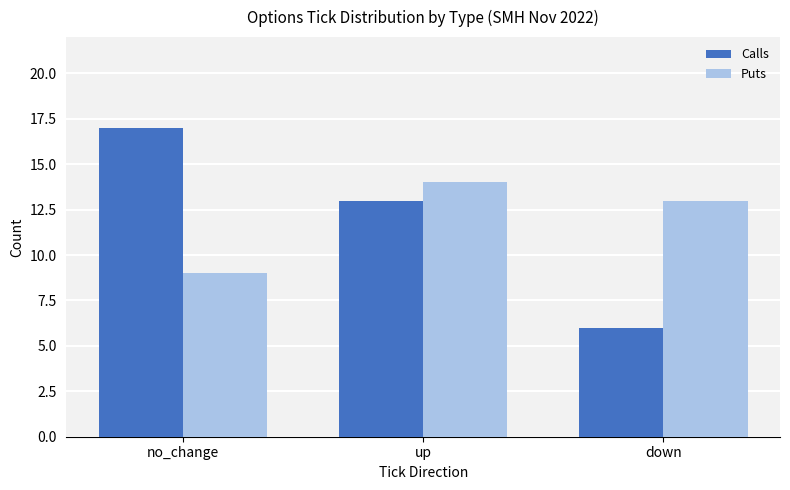

The value of Calls at up is 13. True or false?

True